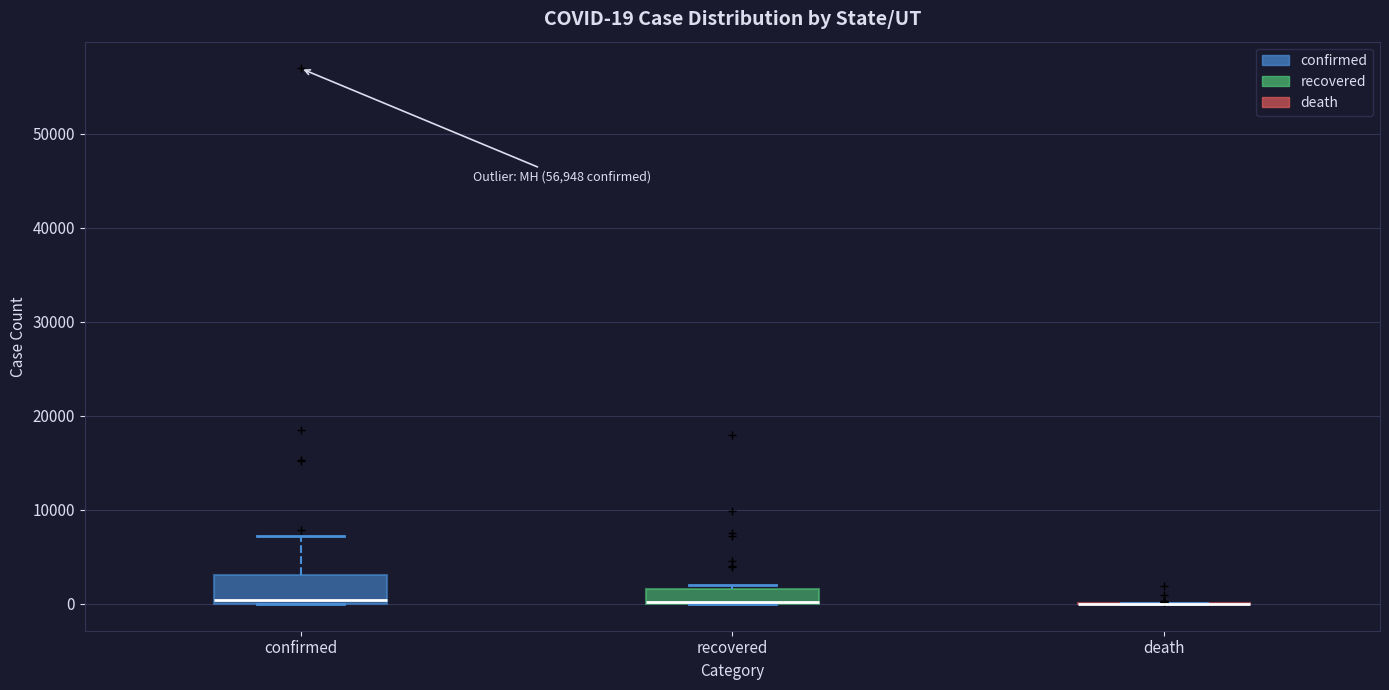

Which box is the tallest, from its lower edge to its upper edge?

confirmed